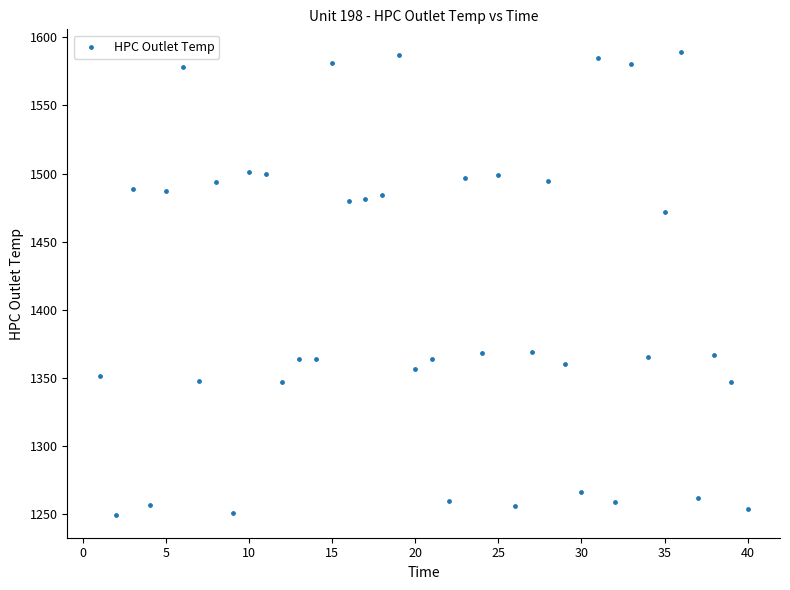

What is the range of X values (max minus min)?

39.0